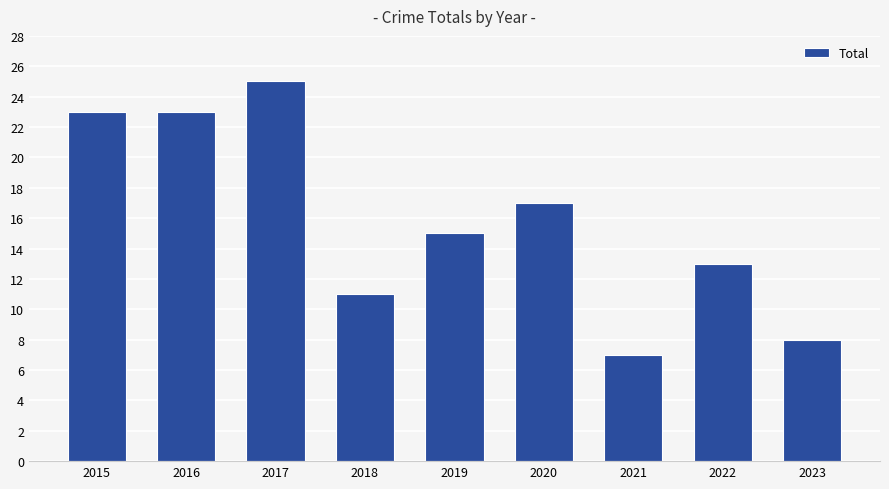

The chart shows a value of 7 at 2021. True or false?

True